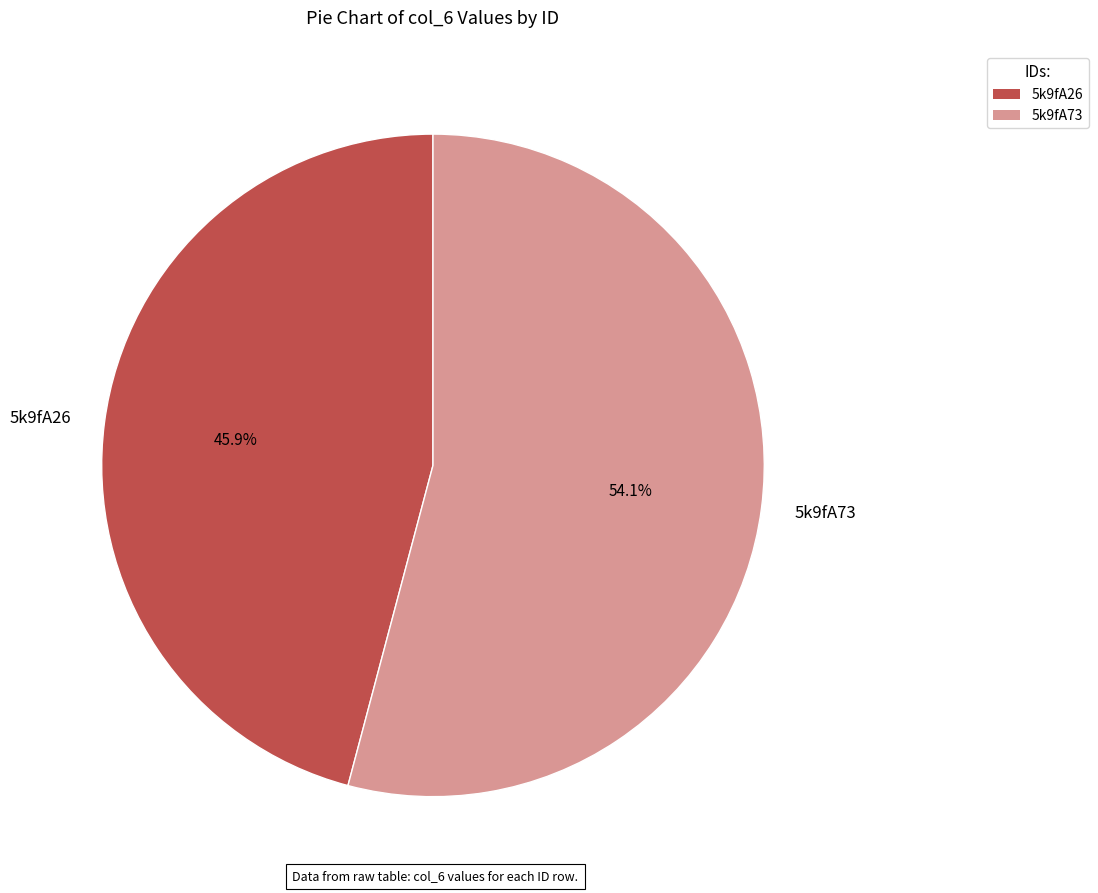

How many slices are in this pie chart?

2